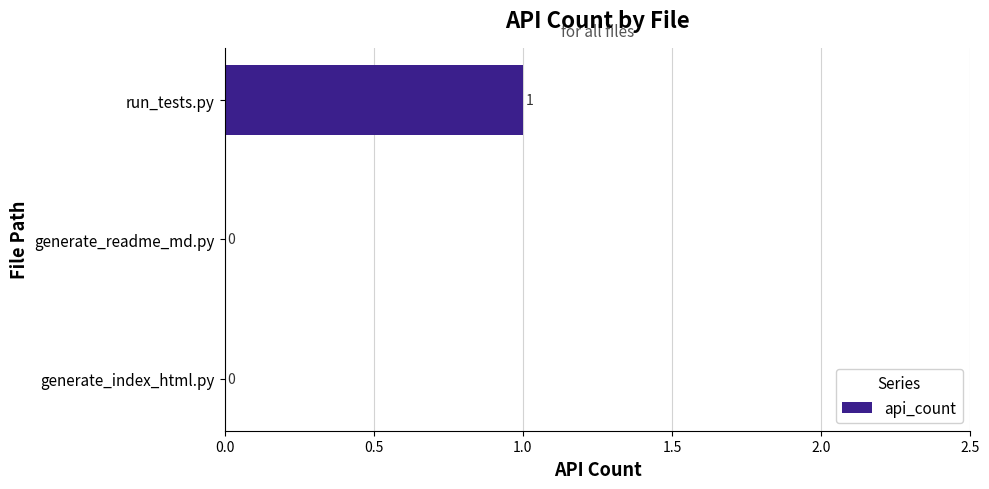

Which has a higher value, run_tests.py or generate_readme_md.py?

run_tests.py